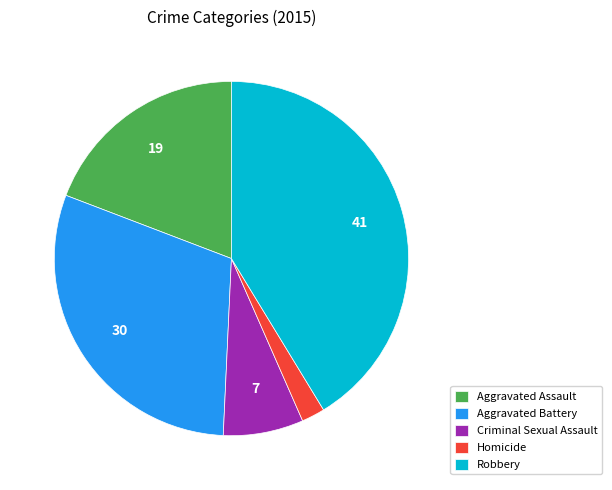

Does any single category account for the majority?

No